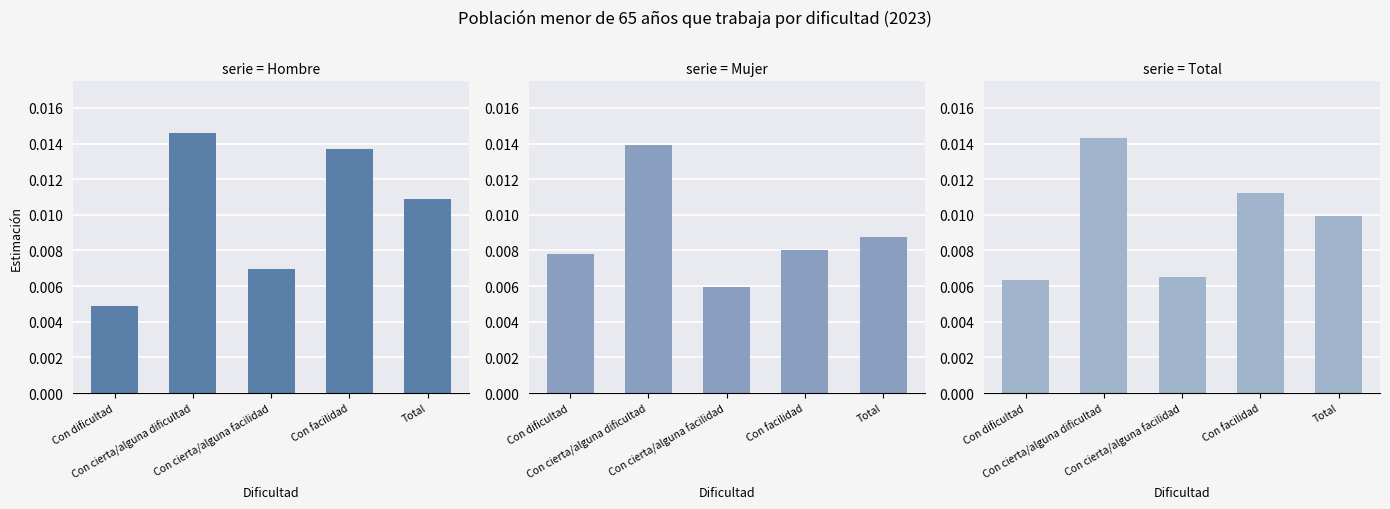

Where is Mujer nearest to the value 0?

Con cierta/alguna facilidad